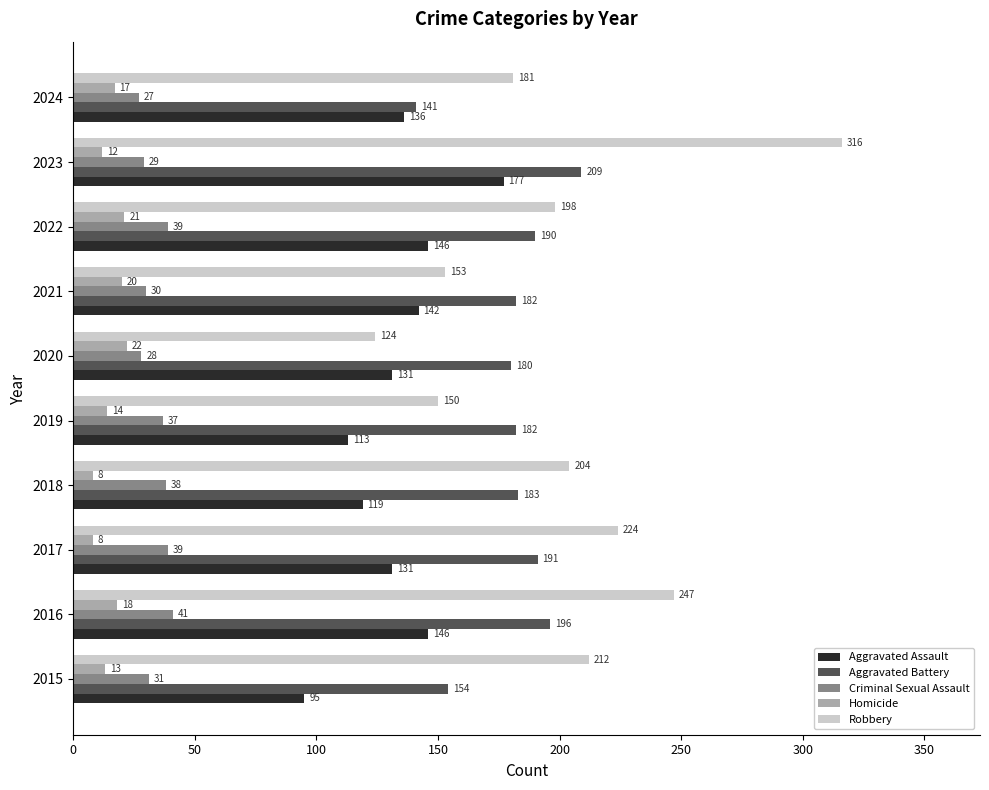

What is the difference between the maximum and minimum values in the Aggravated Battery series?

68